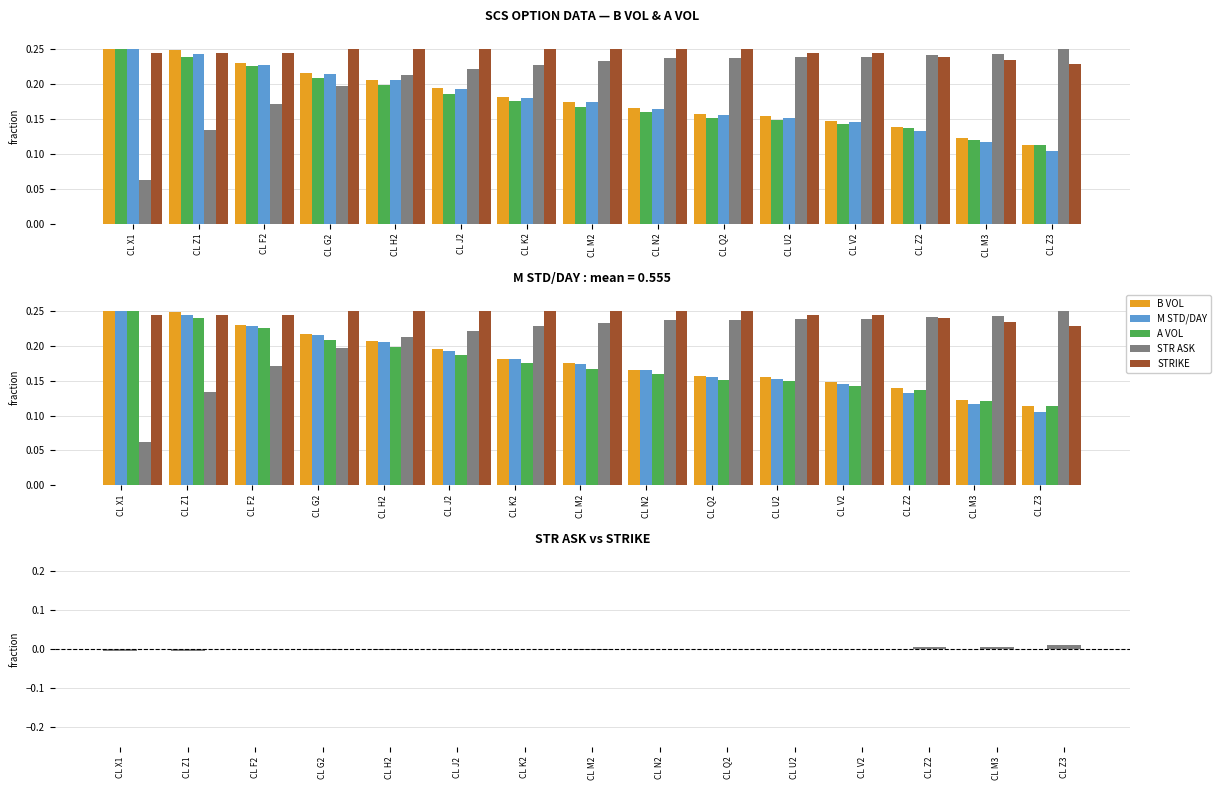

What is the spread (max minus min) of values at CL G2?

0.3